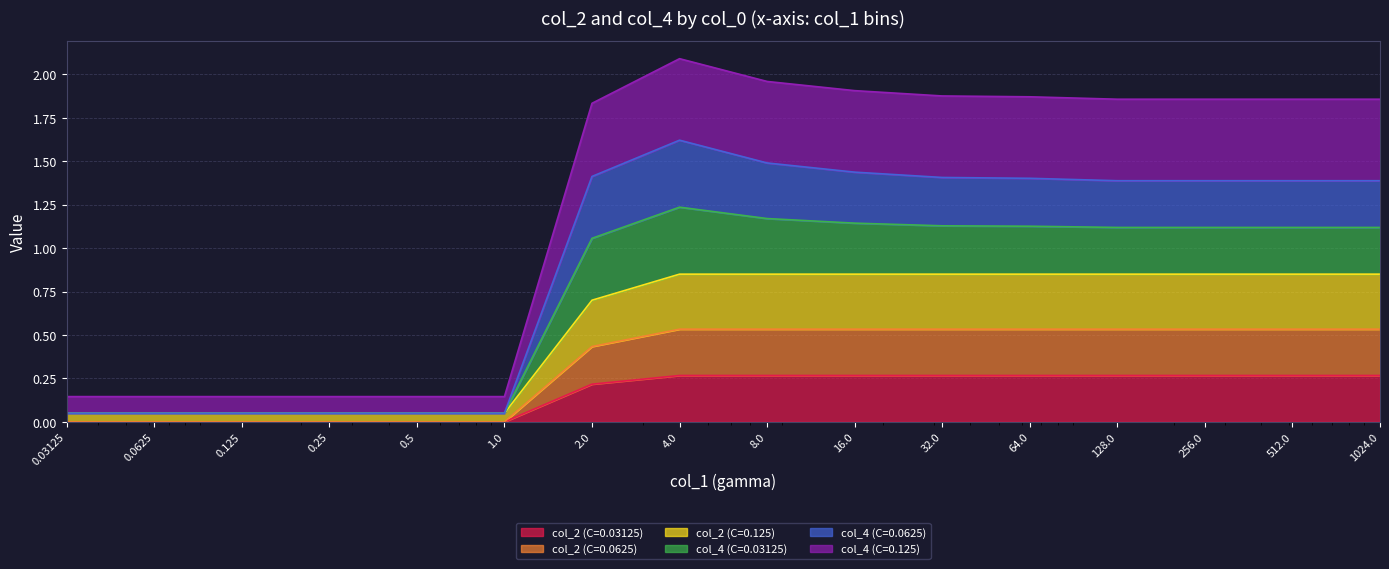

What is the label of the 3rd point from the left?

0.125